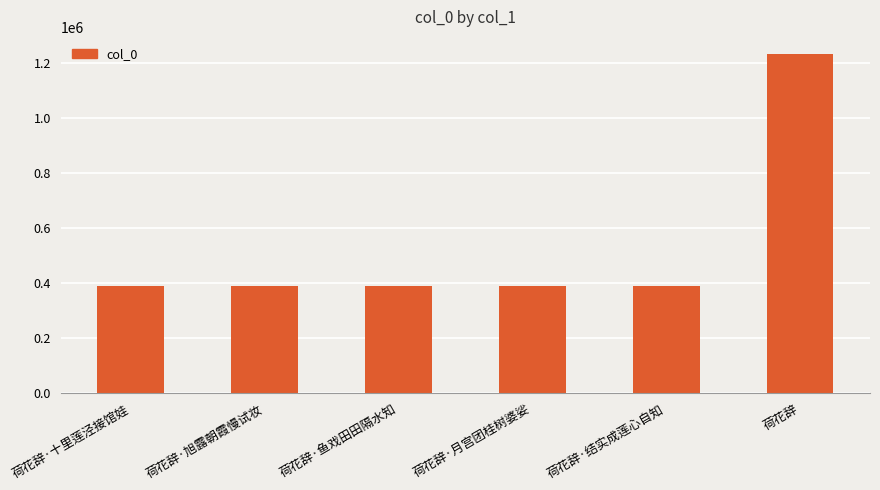

Between 荷花辞 and 荷花辞·月宫团桂树婆娑, which is larger?

荷花辞